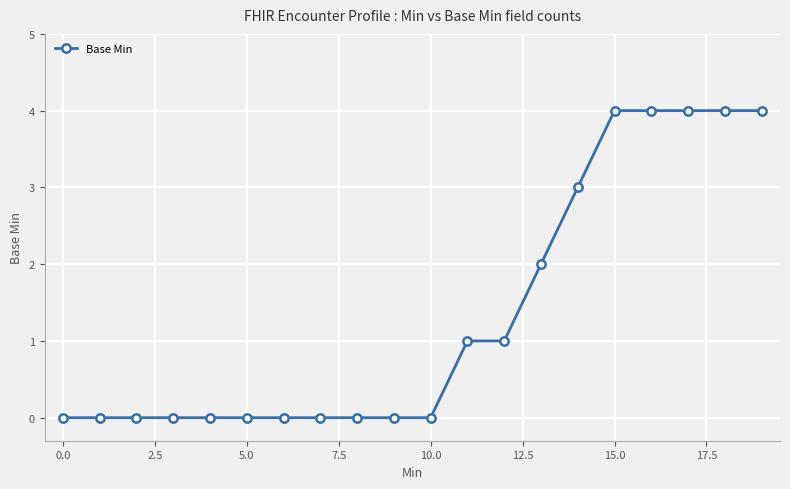

What is the value of the 15th point from the left?

3